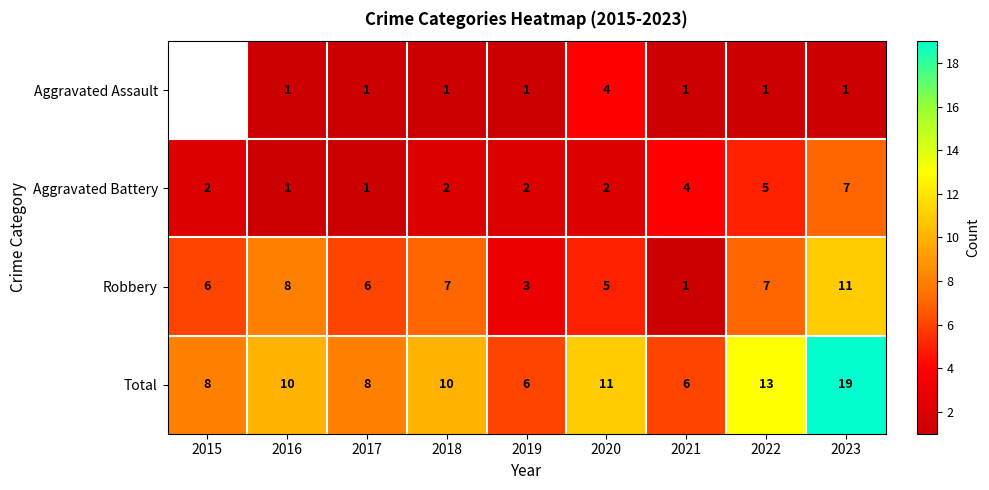

Count the number of categories in the chart.

9